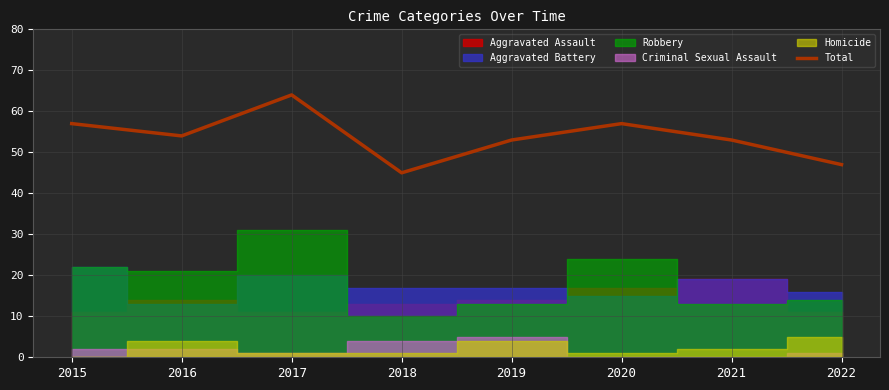

Approximately how many times larger is the value at 2018 compared to 2017?

0.7